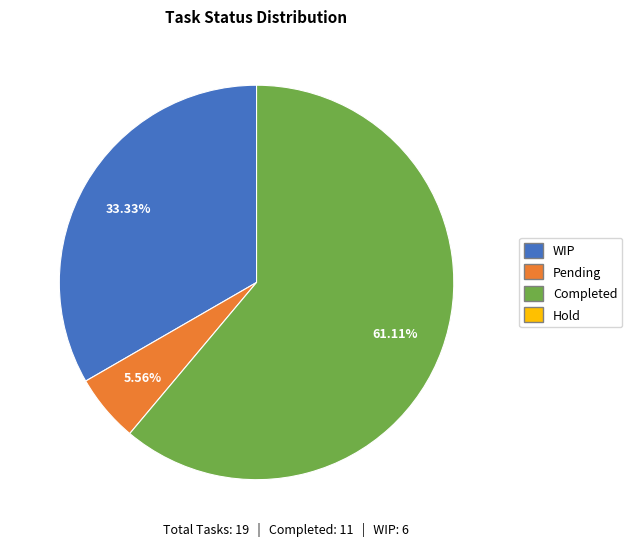

Is there any slice that represents more than half of the pie?

Yes